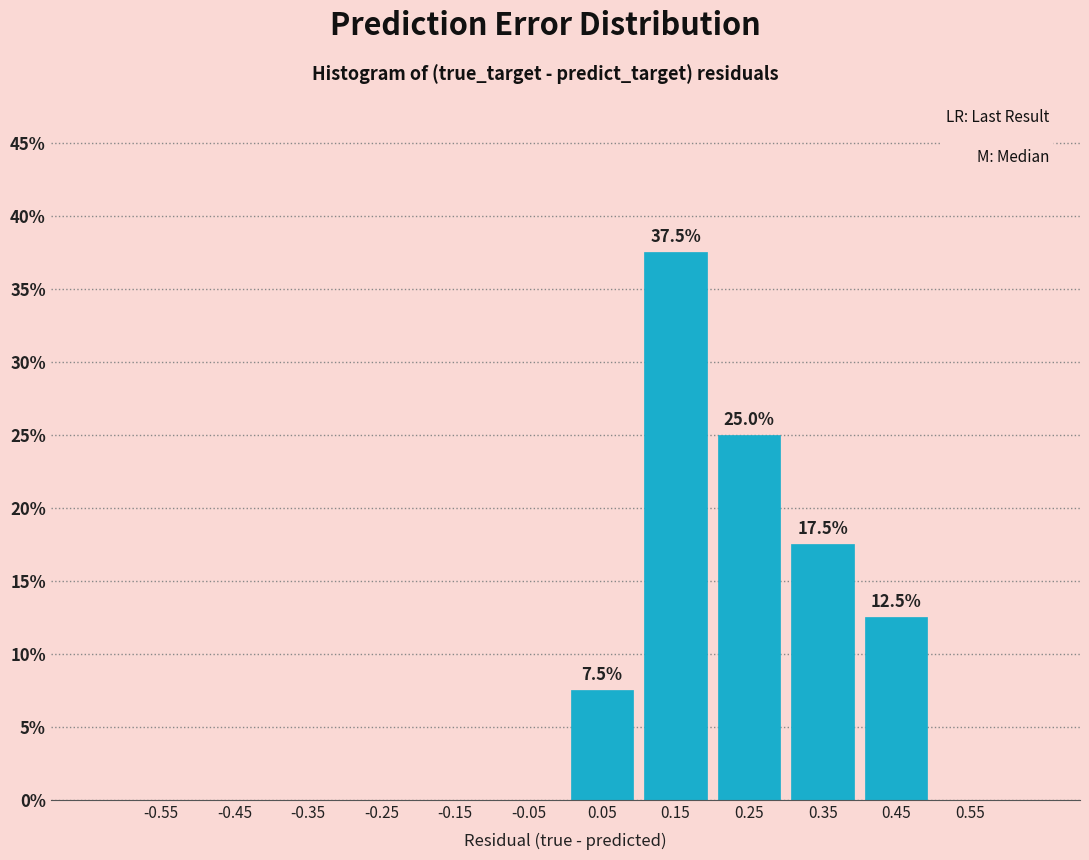

Which range on the x-axis has the tallest bar?

0.1 to 0.2